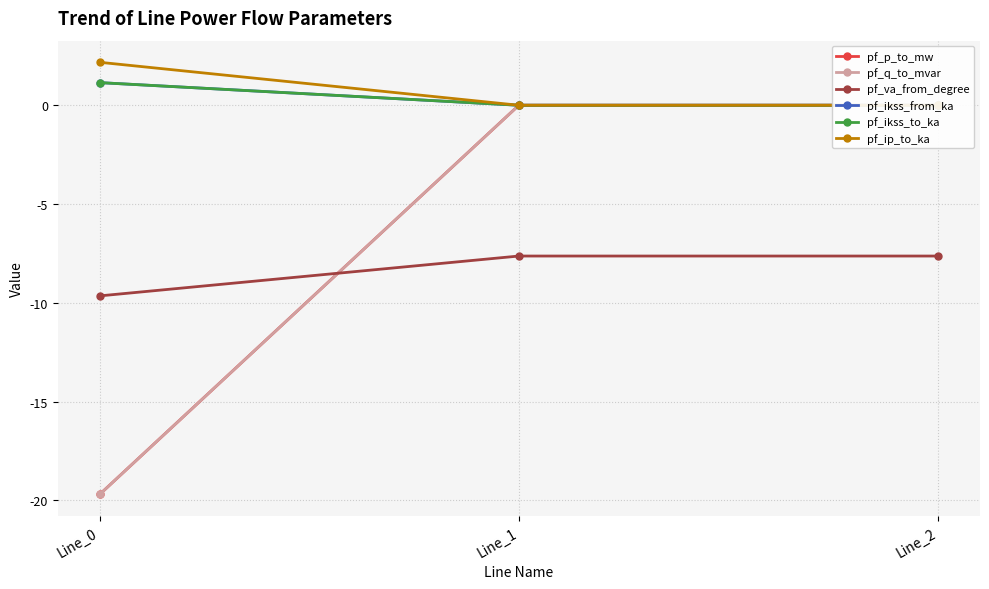

Is it true that pf_ip_to_ka equals -1.5 at Line_1?

False